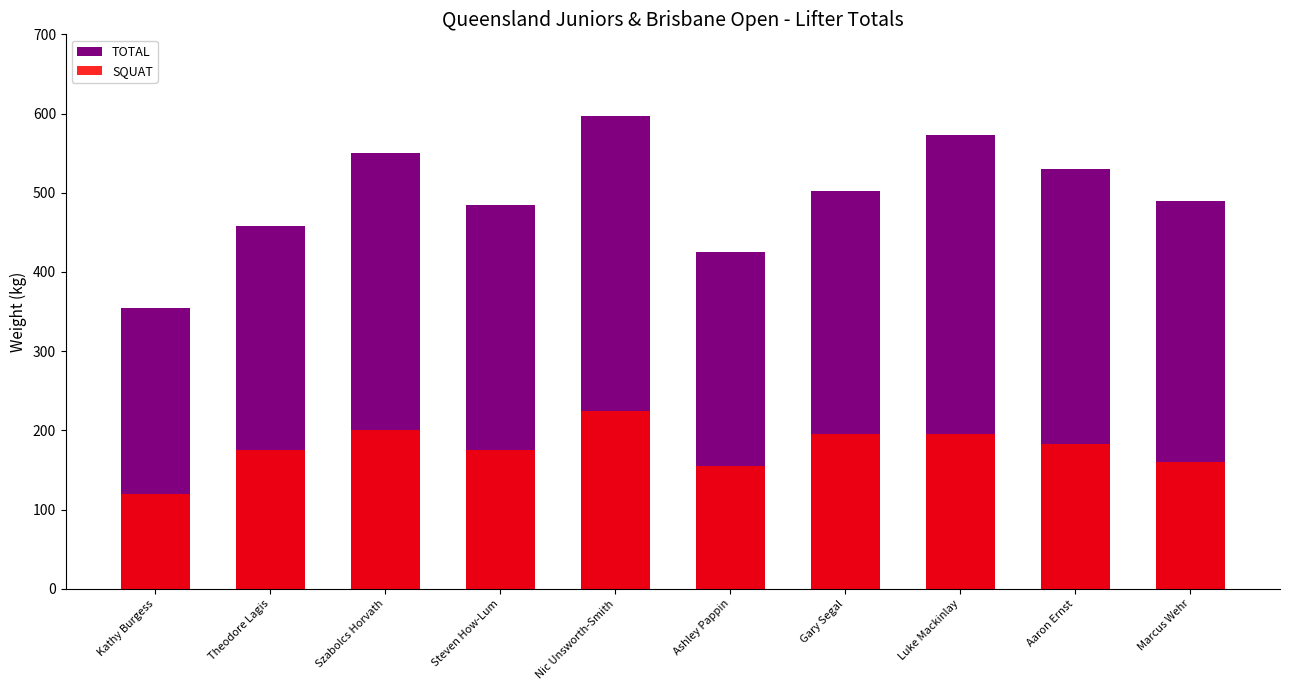

Reading left to right, what are all the values shown in this chart?

TOTAL: 355.0	457.5	550.0	485.0	597.5	425.0	502.5	572.5	530.0	490.0
SQUAT: 120.0	175.0	200.0	175.0	225.0	155.0	195.0	195.0	182.5	160.0